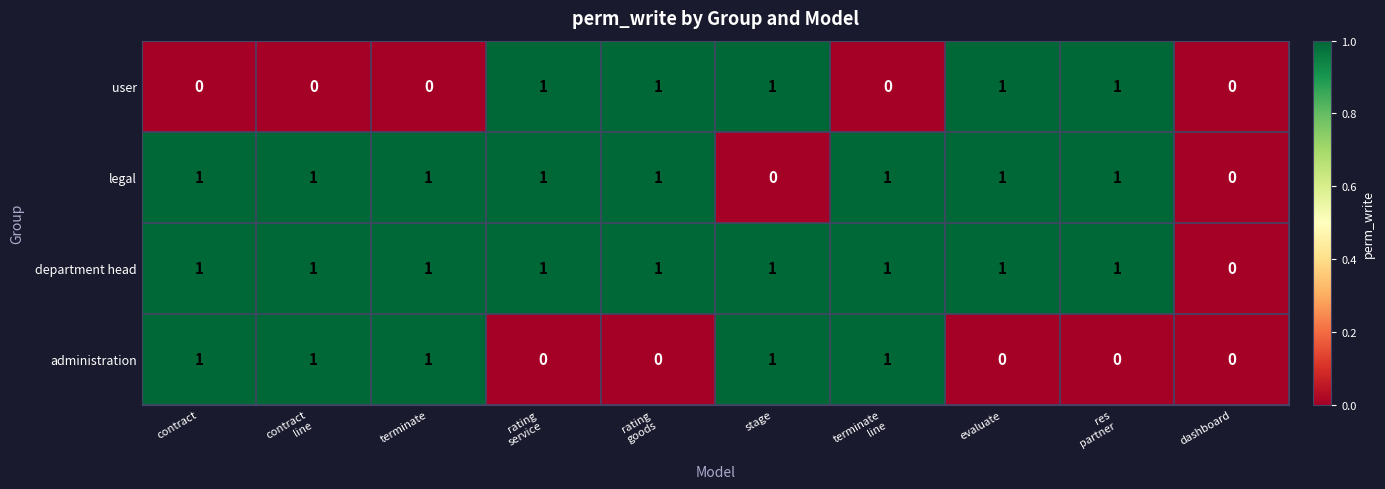

What is the sum of all department head values?

9